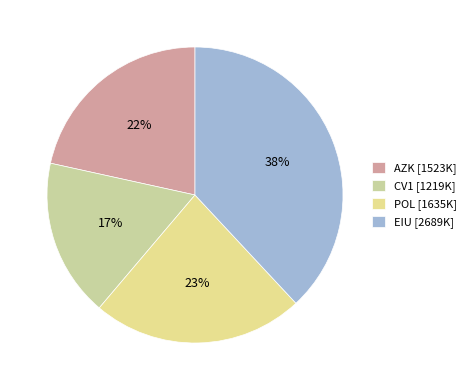

How many segments does this pie chart have?

4